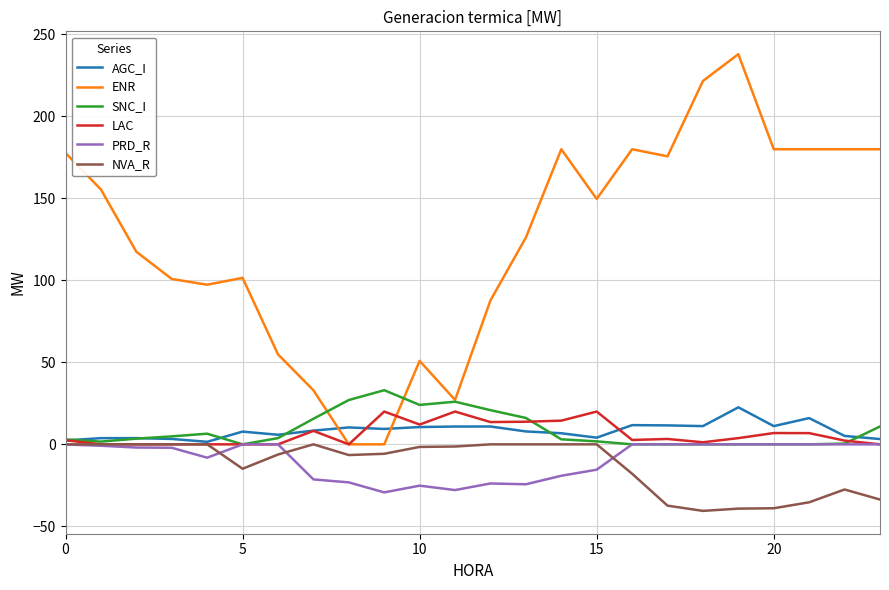

What is the sum of all NVA_R values?

-307.0